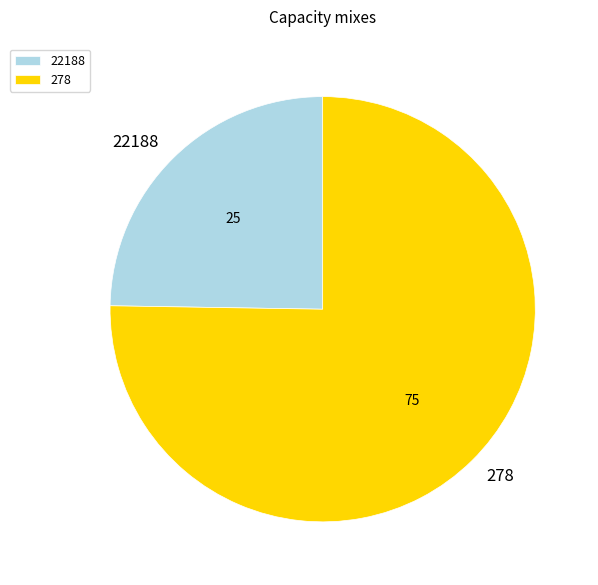

Do 278 and 22188 together represent more than half of the pie?

Yes